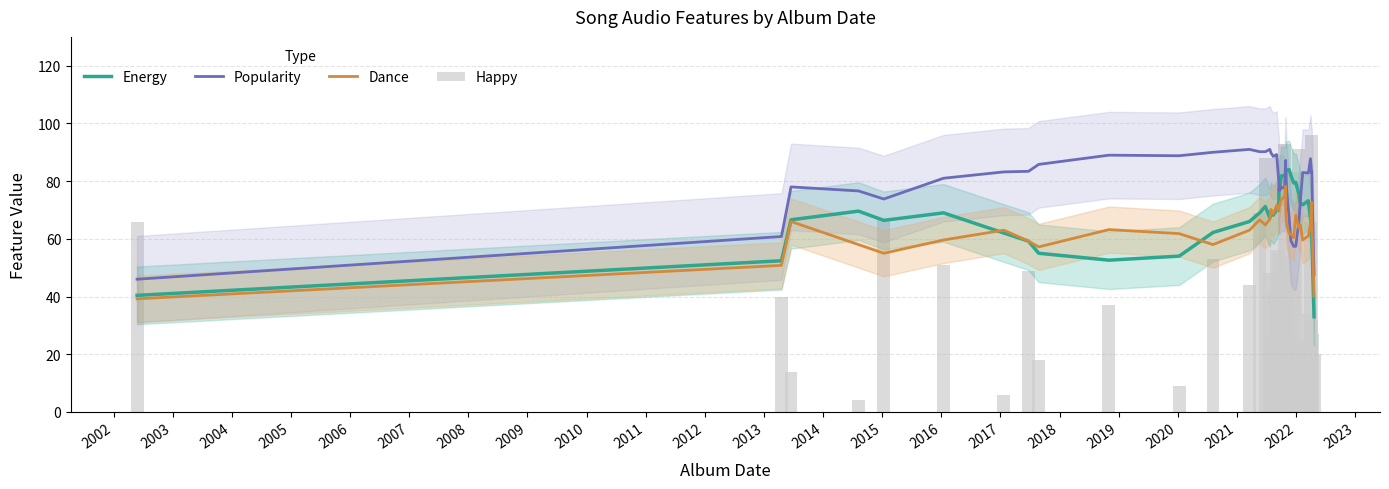

What is the difference between the second highest and second lowest values in the Happy series?

89.0